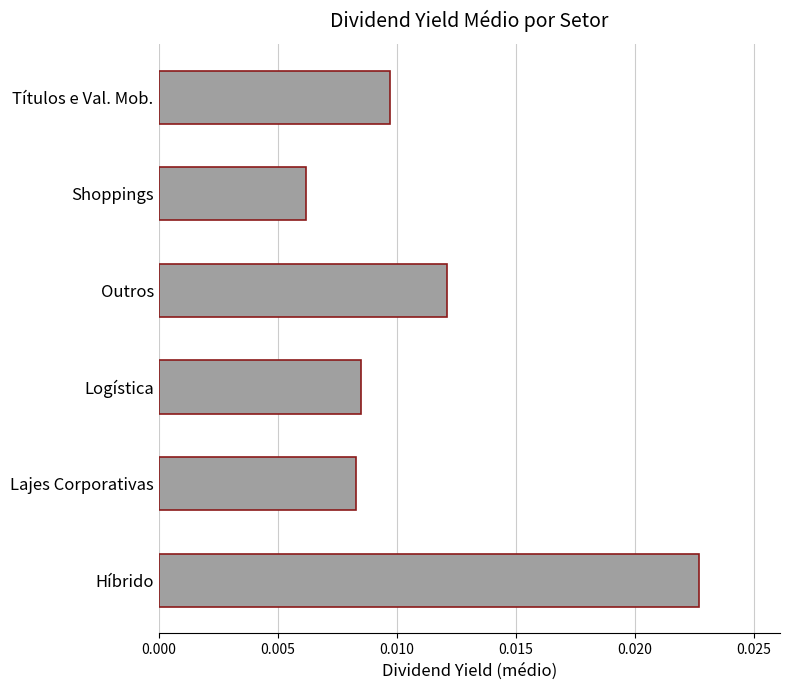

Which label corresponds to the largest value in the chart?

Híbrido